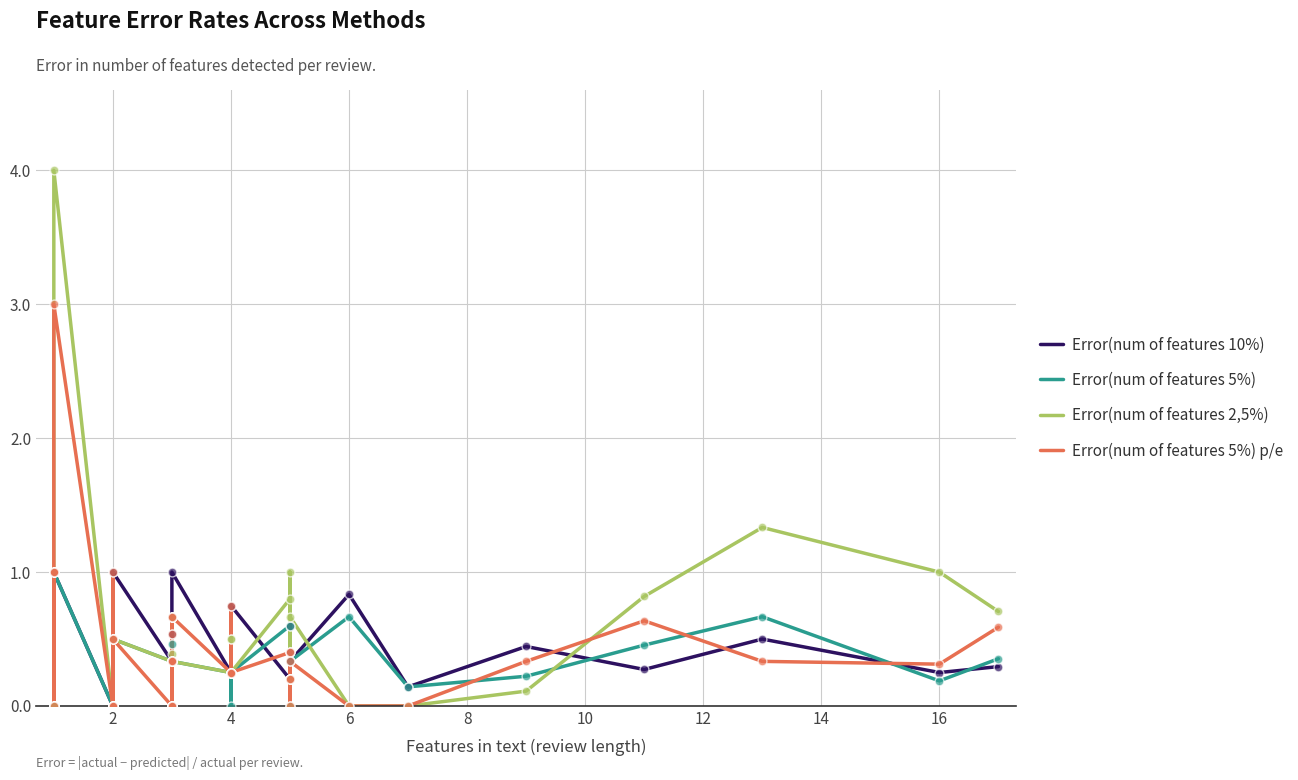

At how many categories does at least one series exceed 2?

1